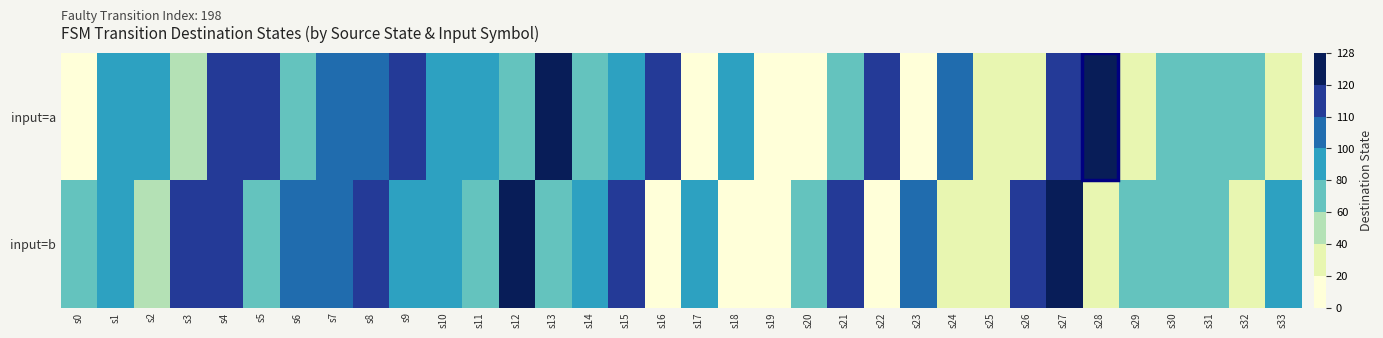

What is the difference between the highest and lowest values at s31?

8